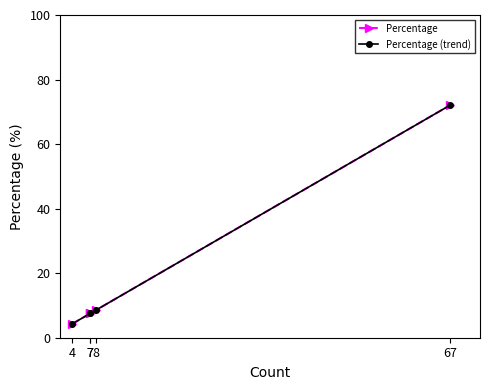

What are all the series names shown in the legend?

Percentage, Percentage (trend)